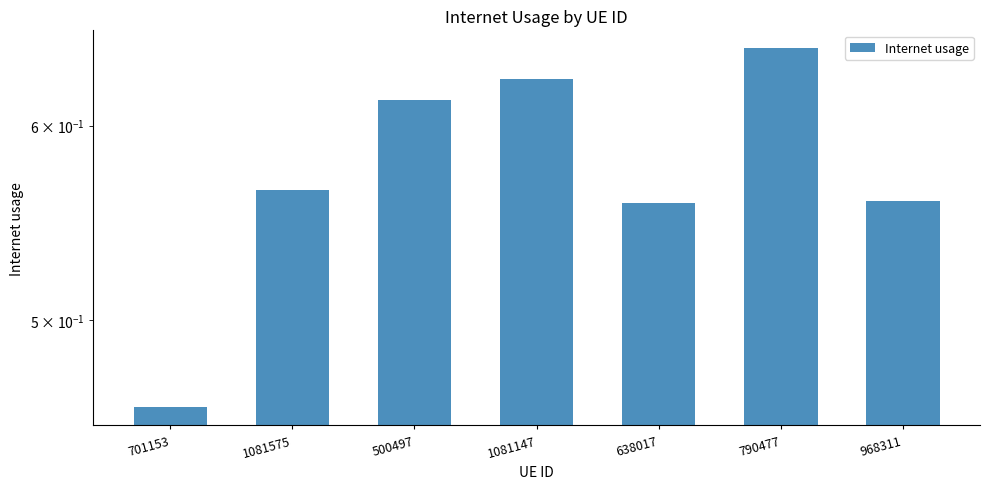

True or false: the data shows 1.1 at 1081147.

False